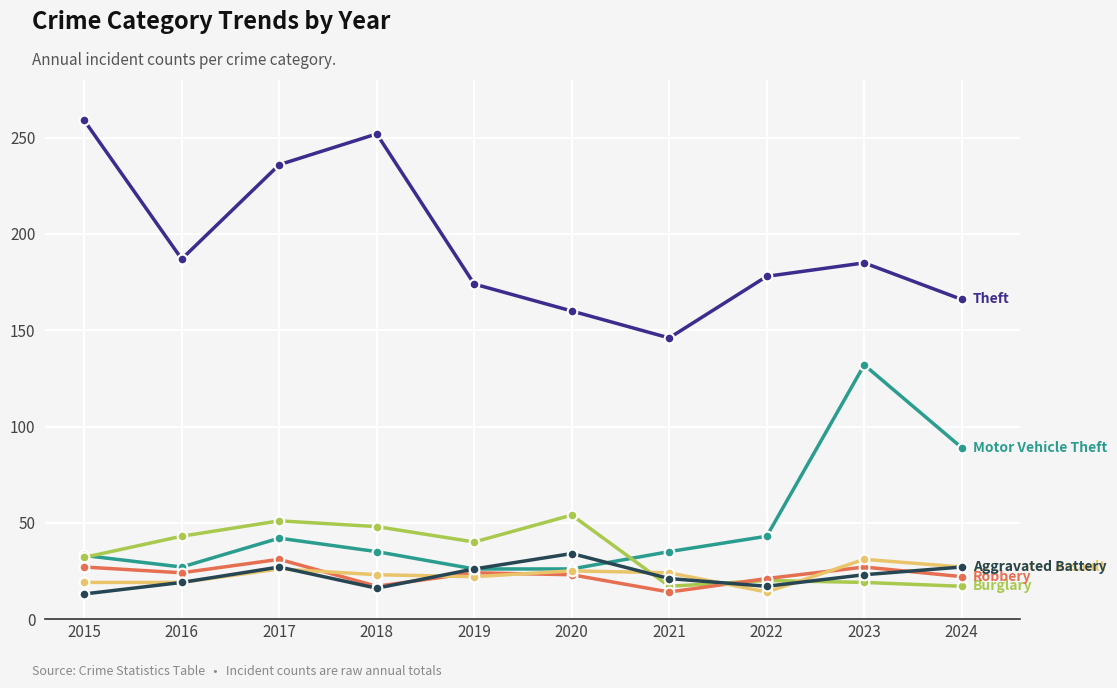

What is the minimum value shown in the chart?

13